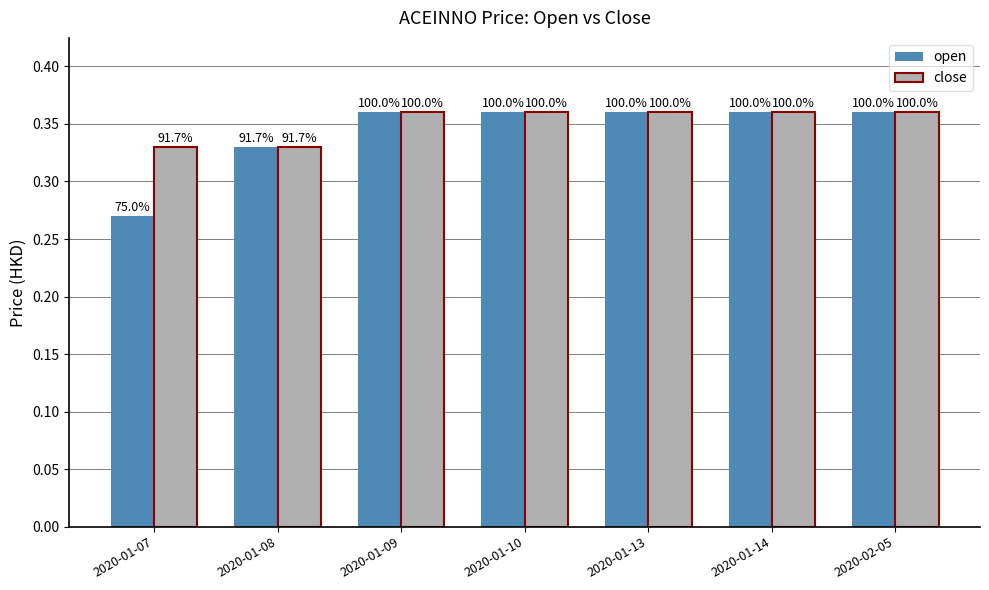

What position from the right is 2020-01-09?

5